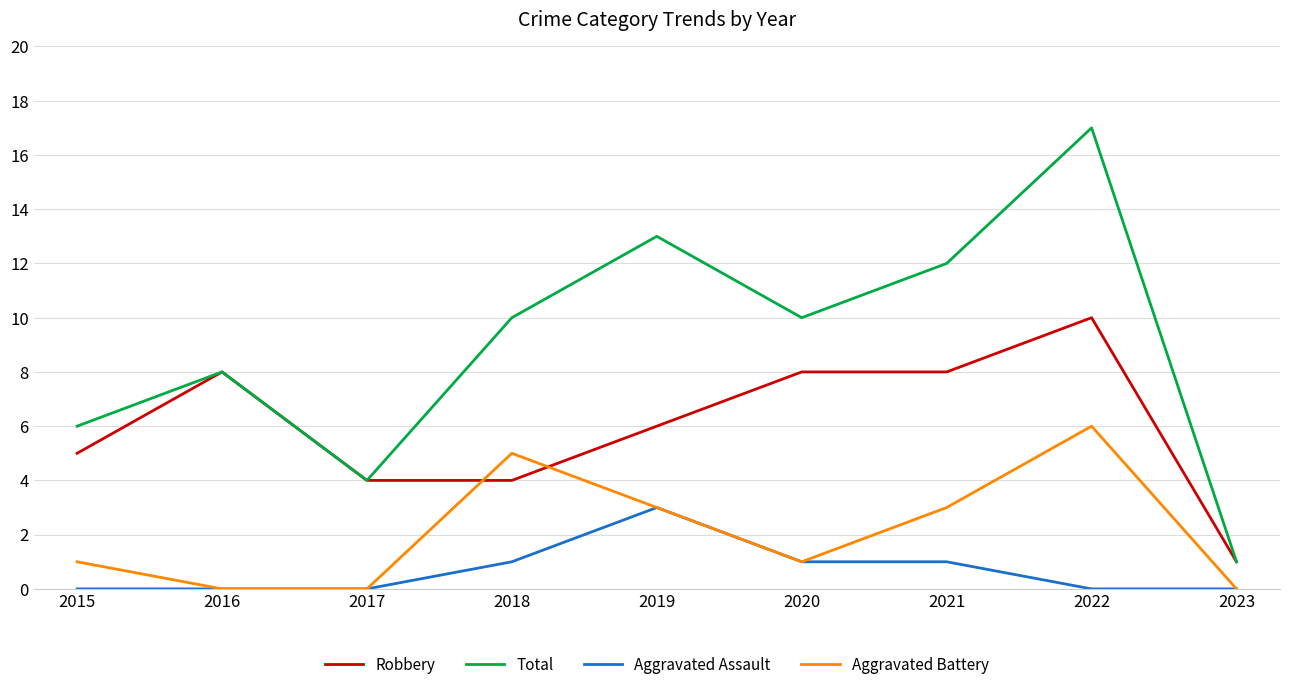

In Aggravated Battery, how many points are higher than both neighbors (excluding endpoints)?

2